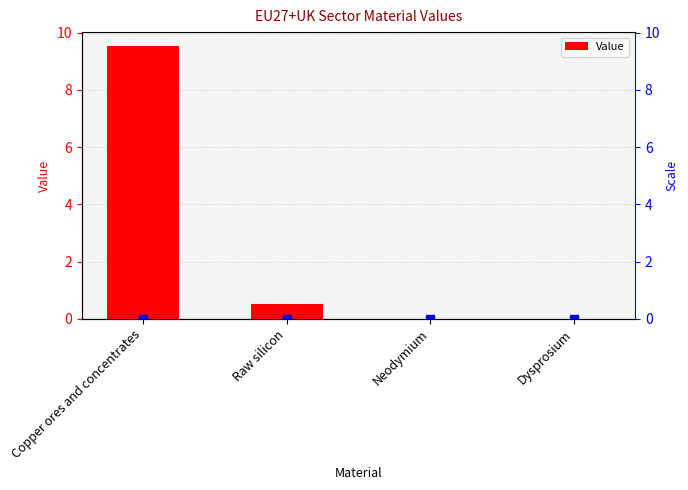

The value at Dysprosium is -4.0. True or false?

False